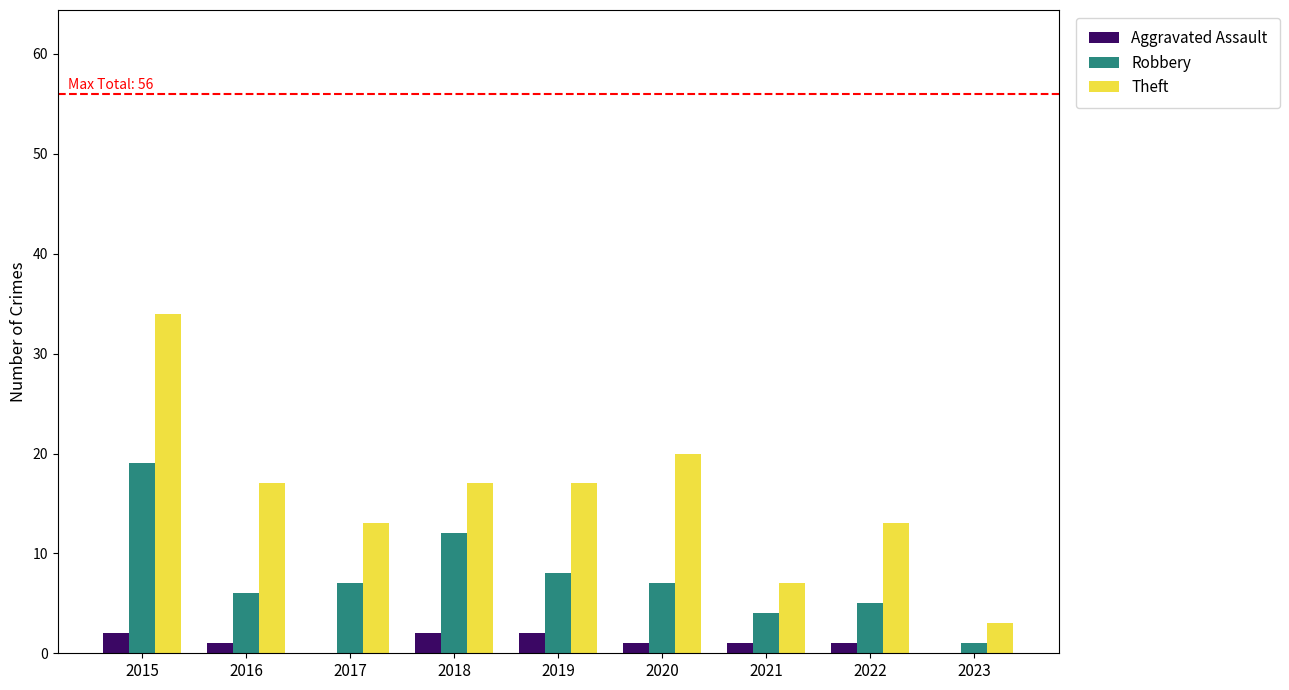

Which series has the widest spread of values?

Theft